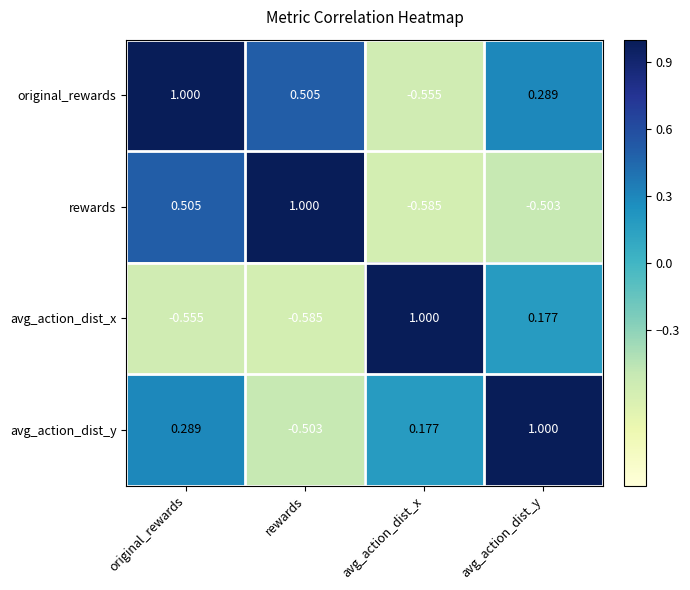

At avg_action_dist_y, list the series in order from largest to smallest.

avg_action_dist_y, original_rewards, avg_action_dist_x, rewards